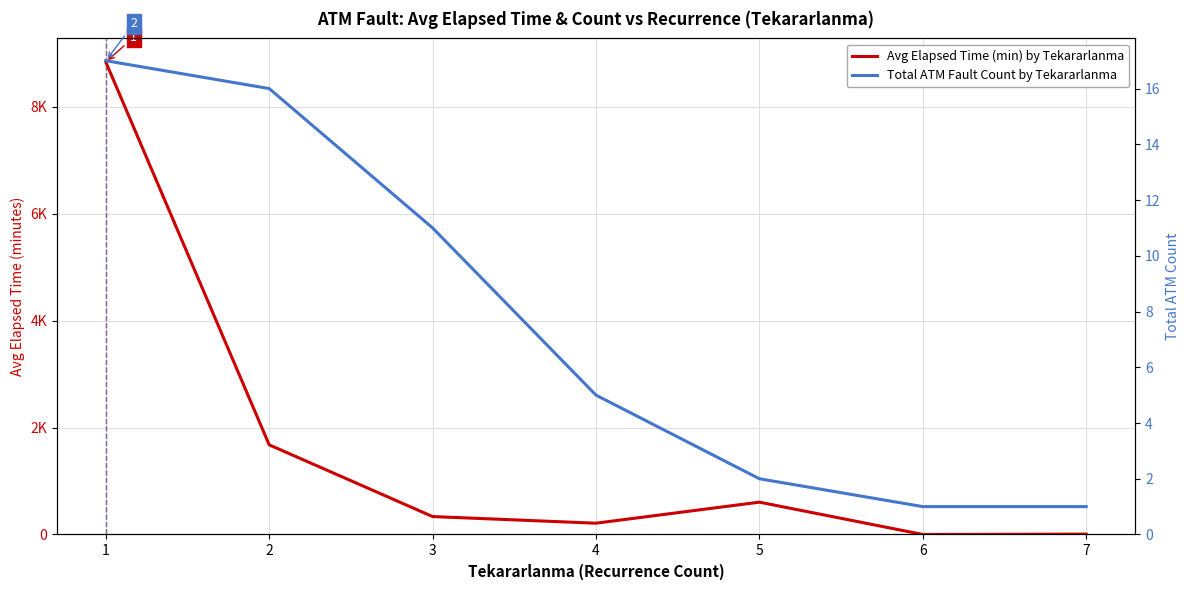

Which has a higher value, 1 or 3?

1